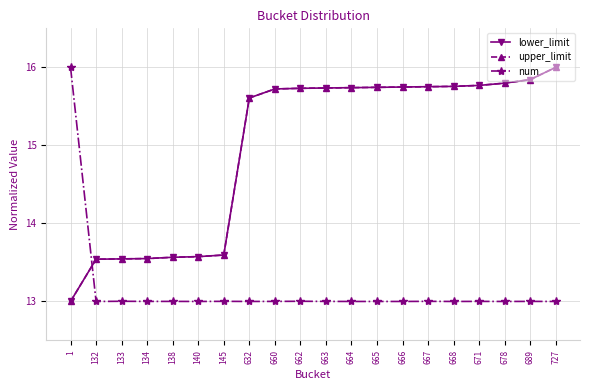

What is the approximate value of upper_limit at 668?

15.8